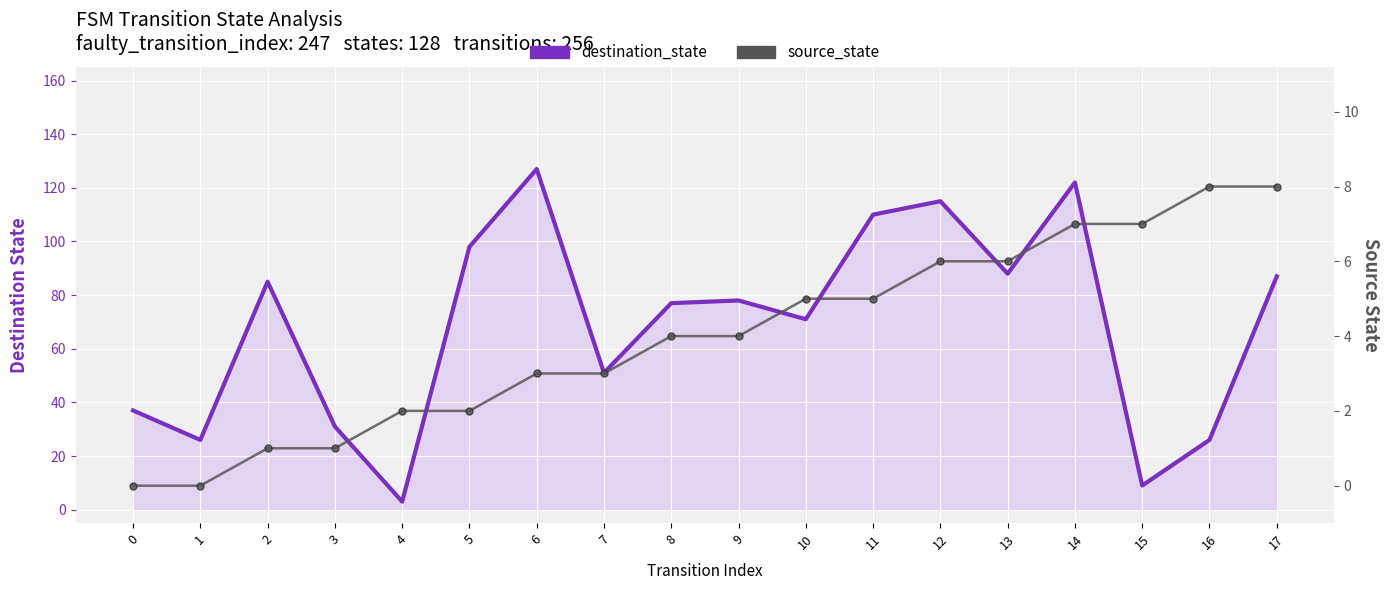

Reading right to left, what are all the values shown in this chart?

destination_state: 17=87	16=26	15=9	14=122	13=88	12=115	11=110	10=71	9=78	8=77	7=51	6=127	5=98	4=3	3=31	2=85	1=26	0=37
source_state: 17=8	16=8	15=7	14=7	13=6	12=6	11=5	10=5	9=4	8=4	7=3	6=3	5=2	4=2	3=1	2=1	1=0	0=0